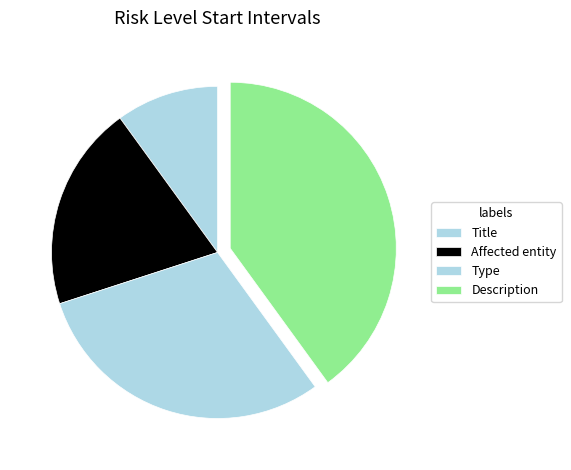

Is it true that Affected entity is 14% of the pie?

False